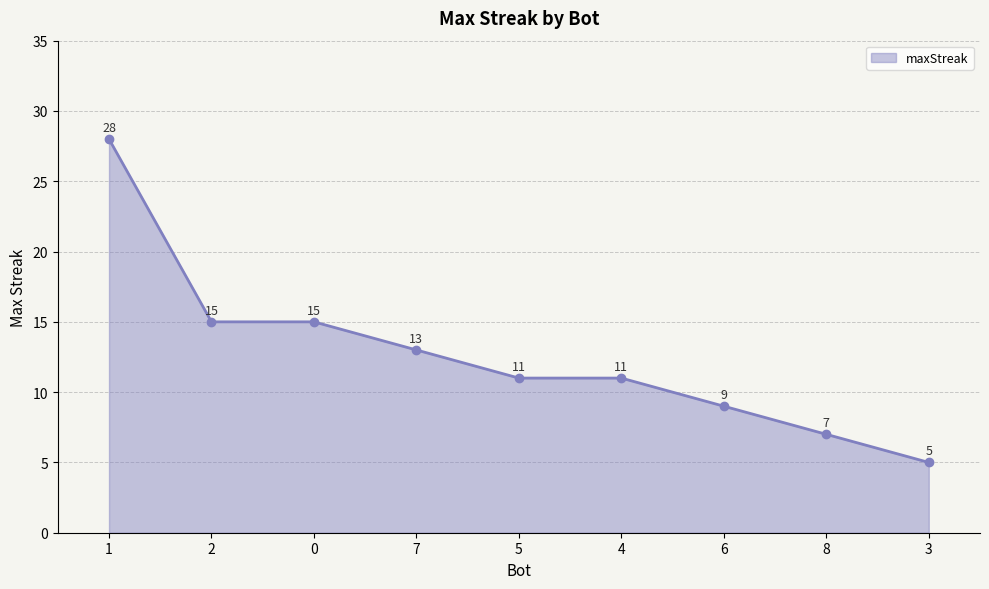

What is the minimum value shown in the chart?

5